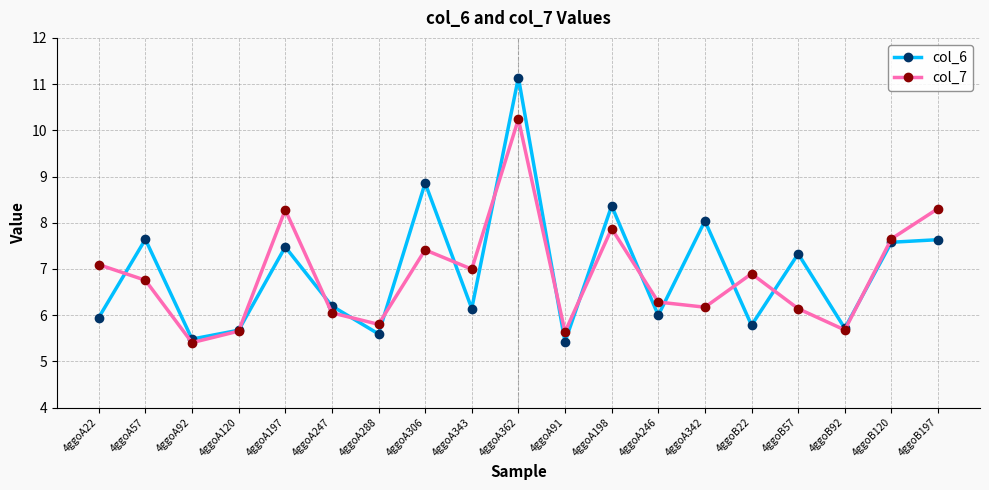

What is the label of the 6th point from the left?

4ggoA247